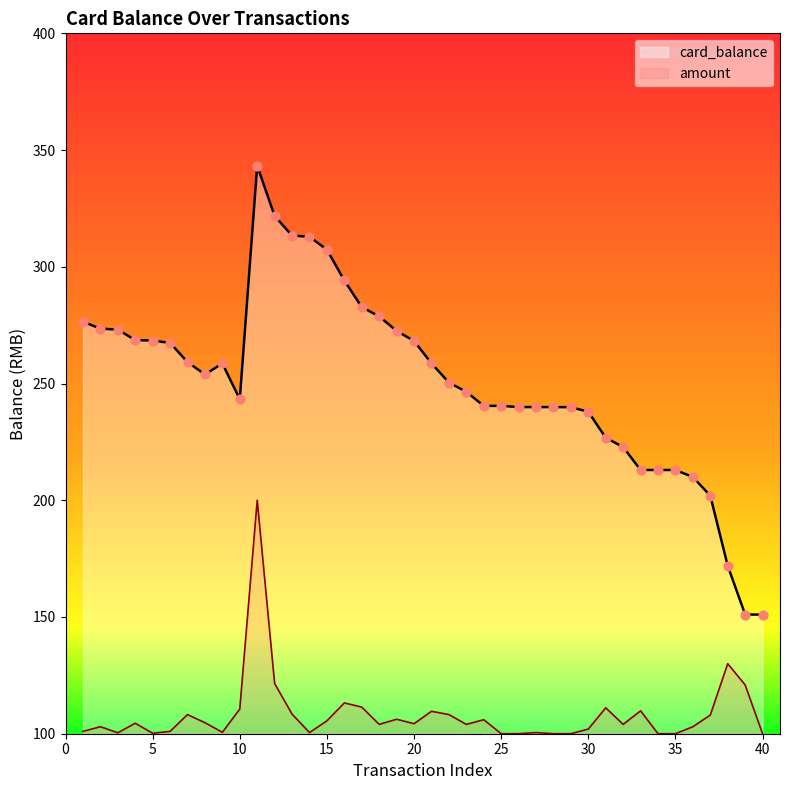

Which series has the largest Y range (max minus min)?

card_balance